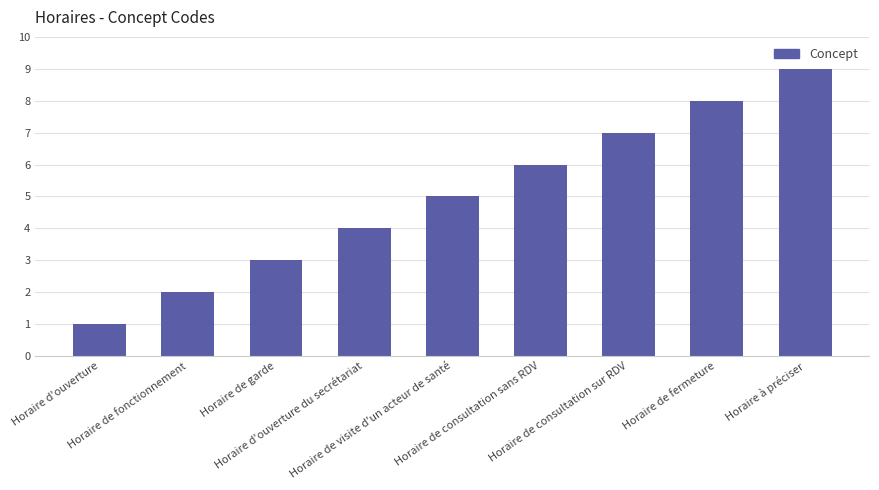

Is it true that the value at Horaire de garde is 3?

True